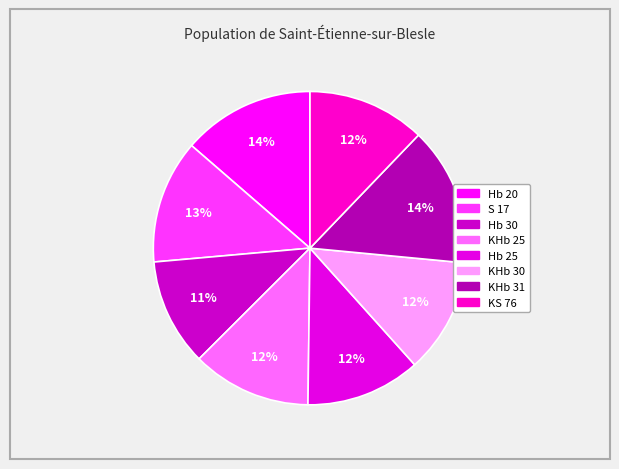

Which has a higher value, KHb 31 or KHb 30?

KHb 31